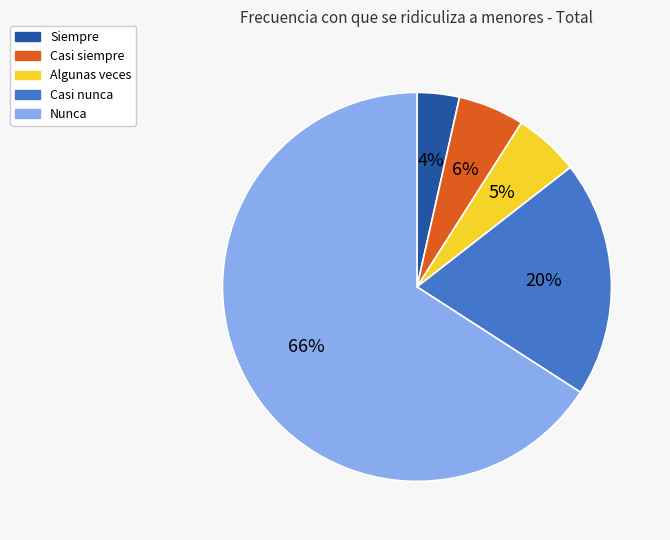

Which has a higher value, Casi siempre or Siempre?

Casi siempre